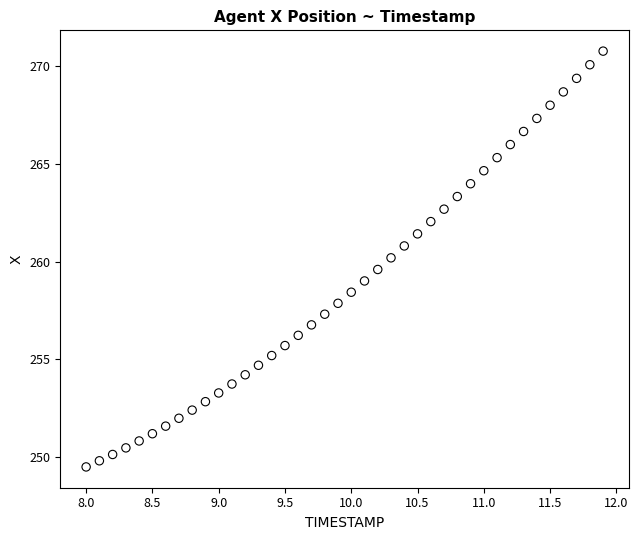

What is the range of Y values (max minus min)?

21.3